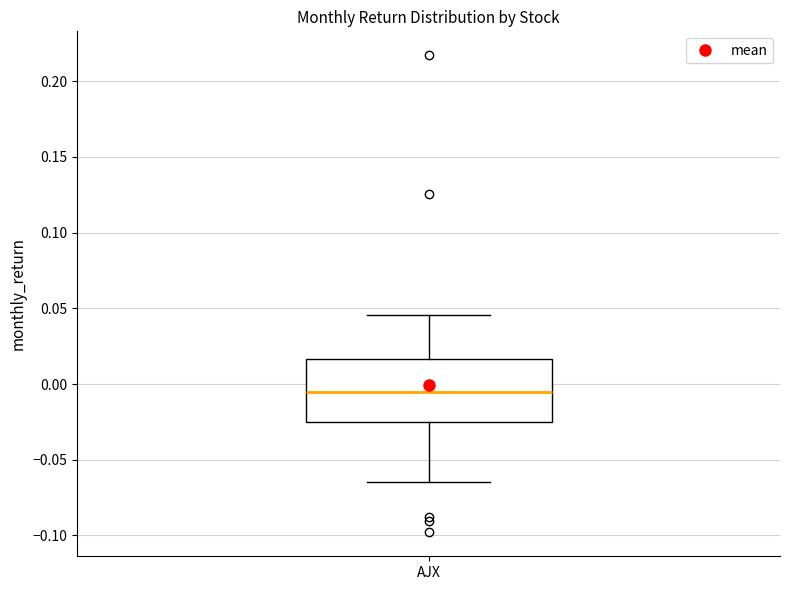

Read this box plot against the y-axis: the position of the median line, the range covered by the box, and the ends of both whiskers. The values are not printed on the chart, so give them approximately, as read against the axis.

median -0.005, box -0.025 to 0.015, whiskers -0.065 to 0.045